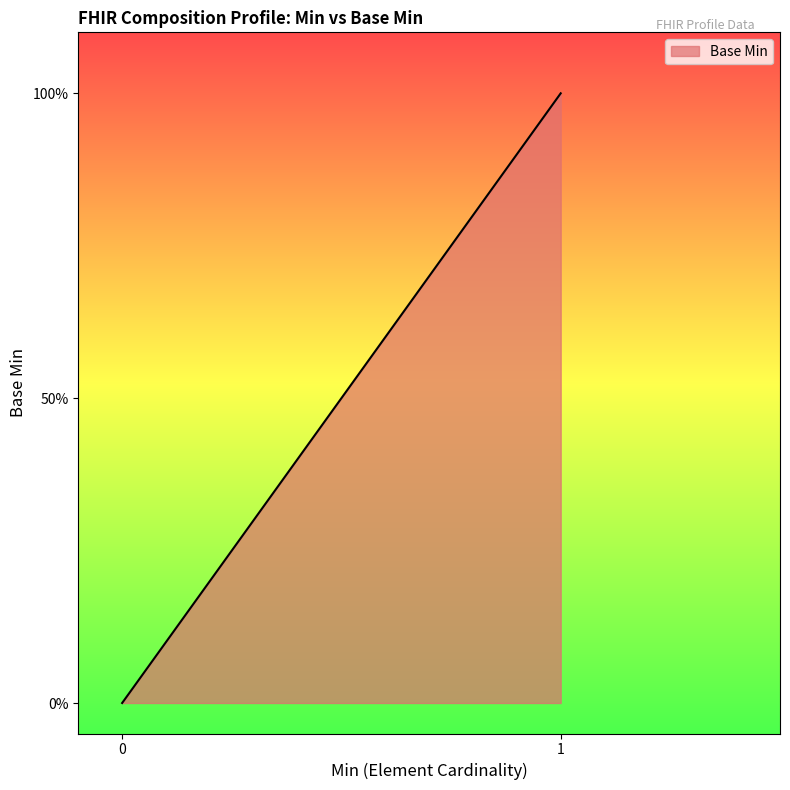

What is the label of the 14th point from the right?

1